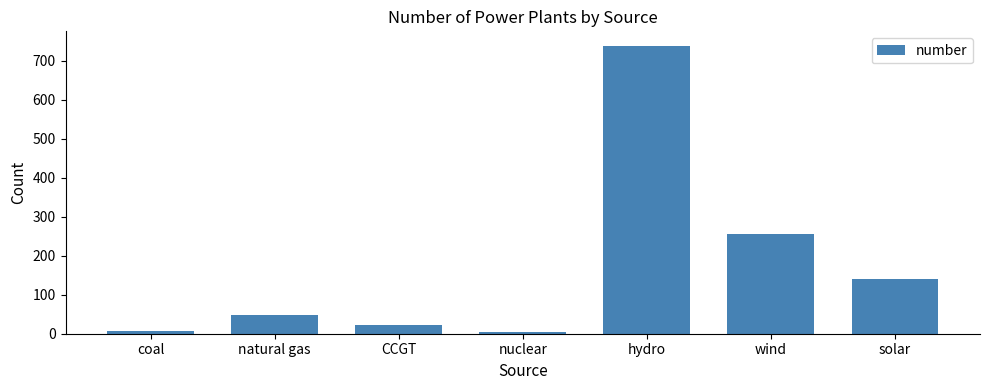

What is the label of the 1st bar from the left?

coal